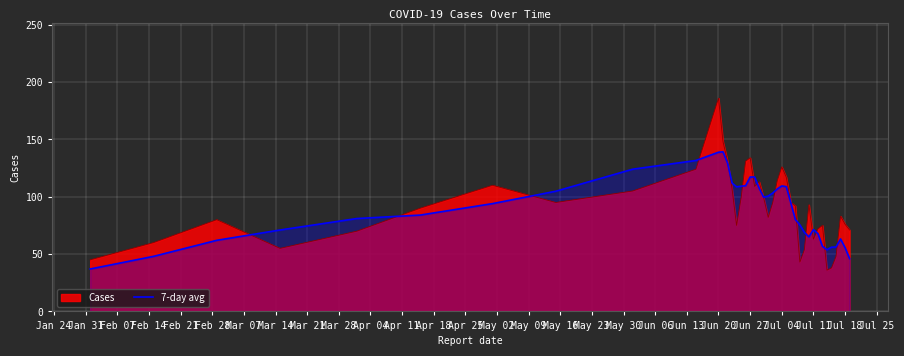

What is the difference between the second highest and second lowest values?

92.8